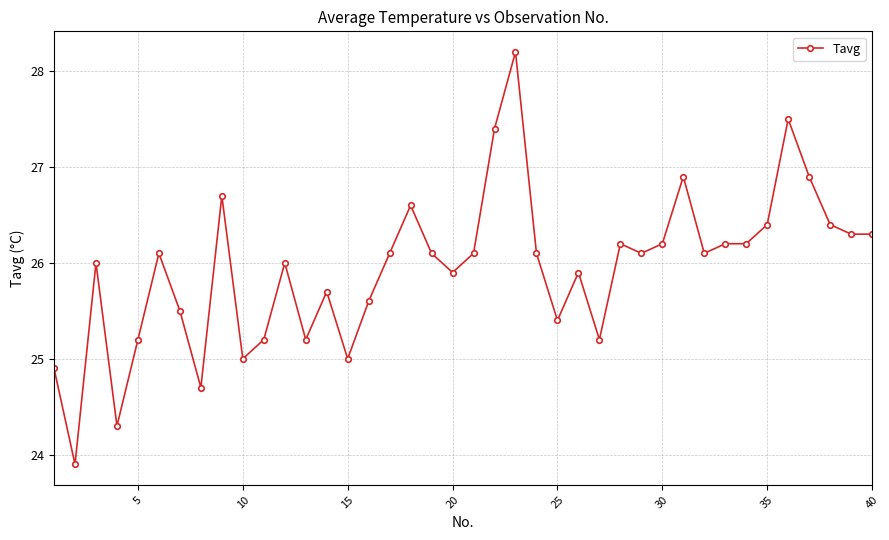

What is the value of the 30th point from the left?

26.2